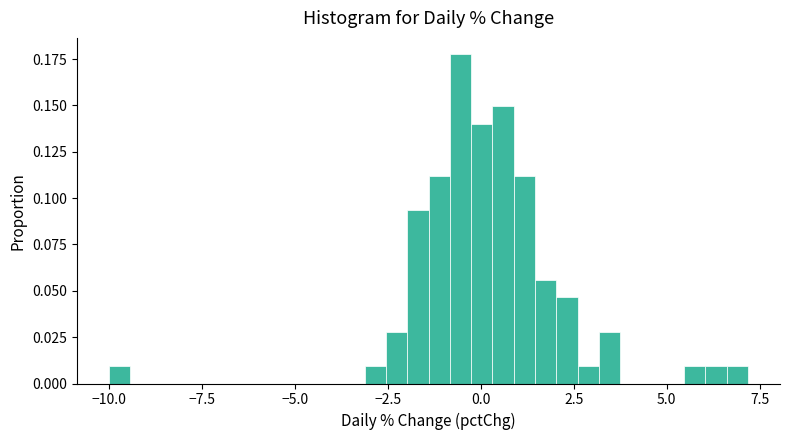

Read against the x-axis, roughly where is the centre of the tallest bar?

-0.5